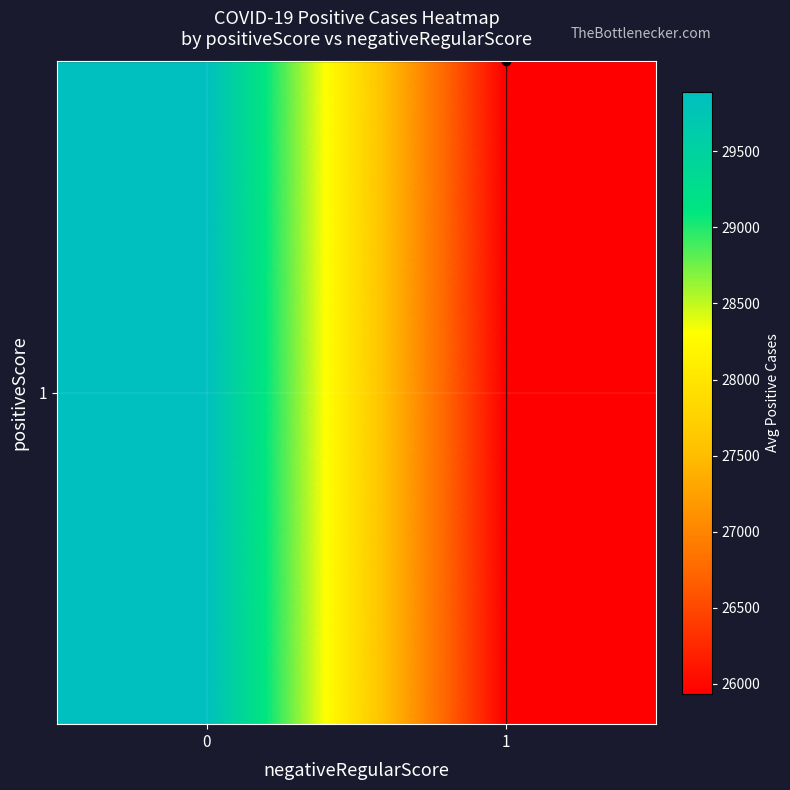

True or false: the data shows 45210.2 at 1.

False